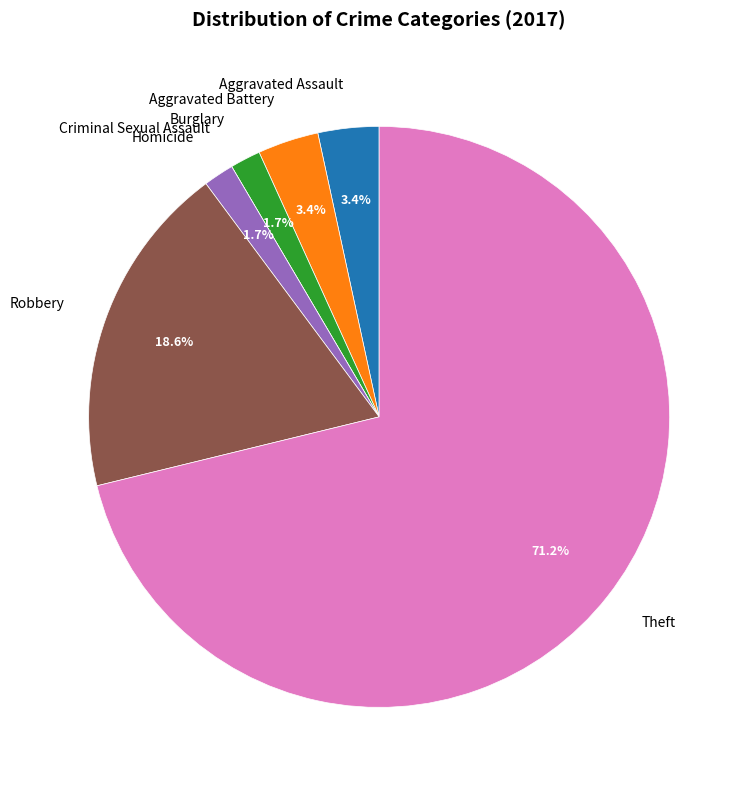

Does Aggravated Assault represent more than half of the total?

No